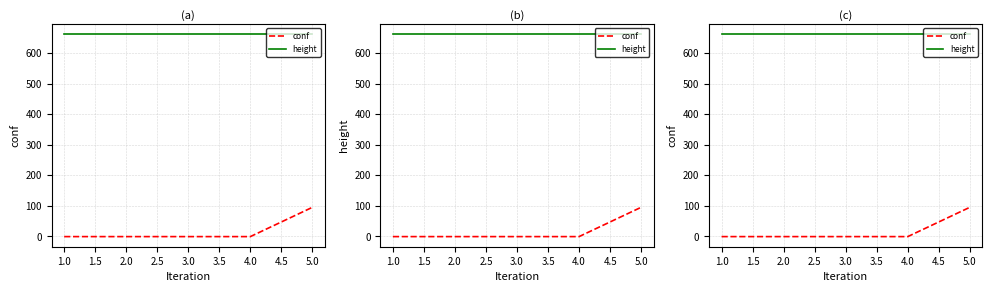

Which series changed the most between 1.0 and 3.0?

conf